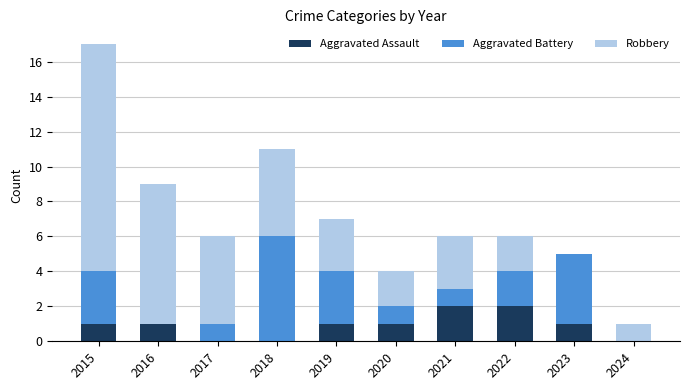

What is the total value across all series at 2018?

11